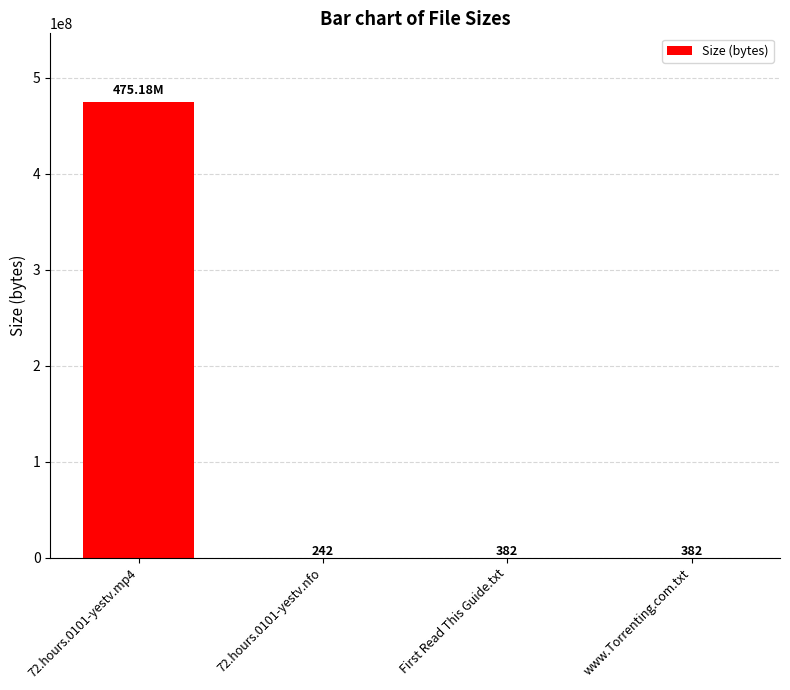

What is the sum of all values?

475184192